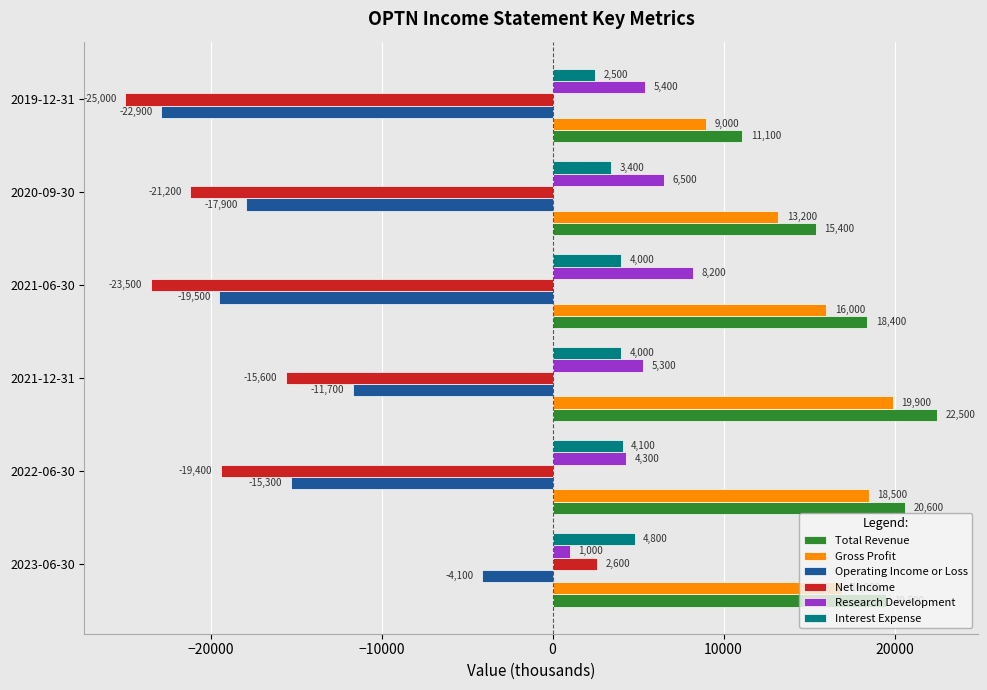

Which series has the largest total across all categories?

Total Revenue